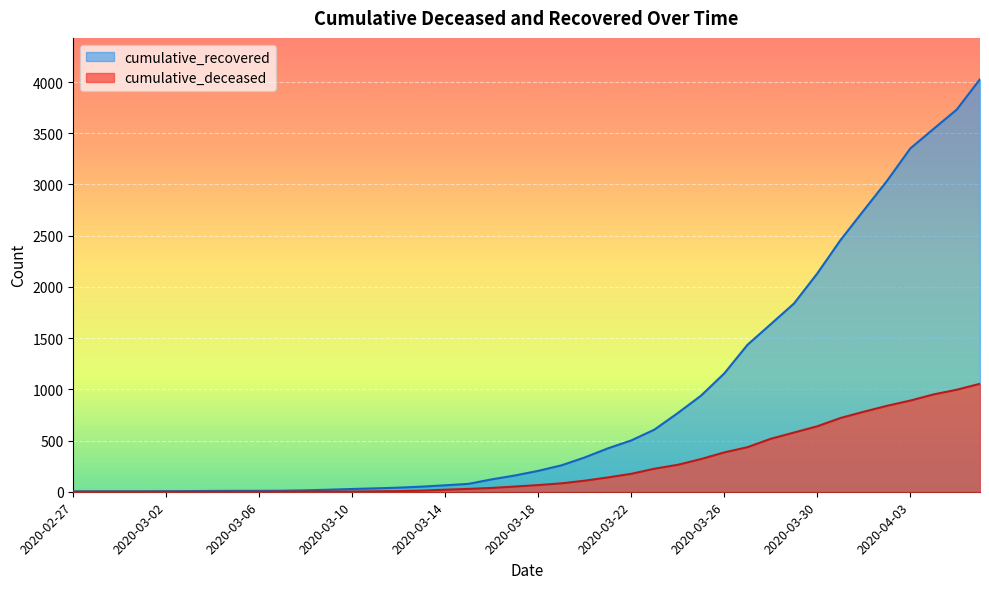

What is the value of the cumulative_recovered point at the 3rd from the left?

4